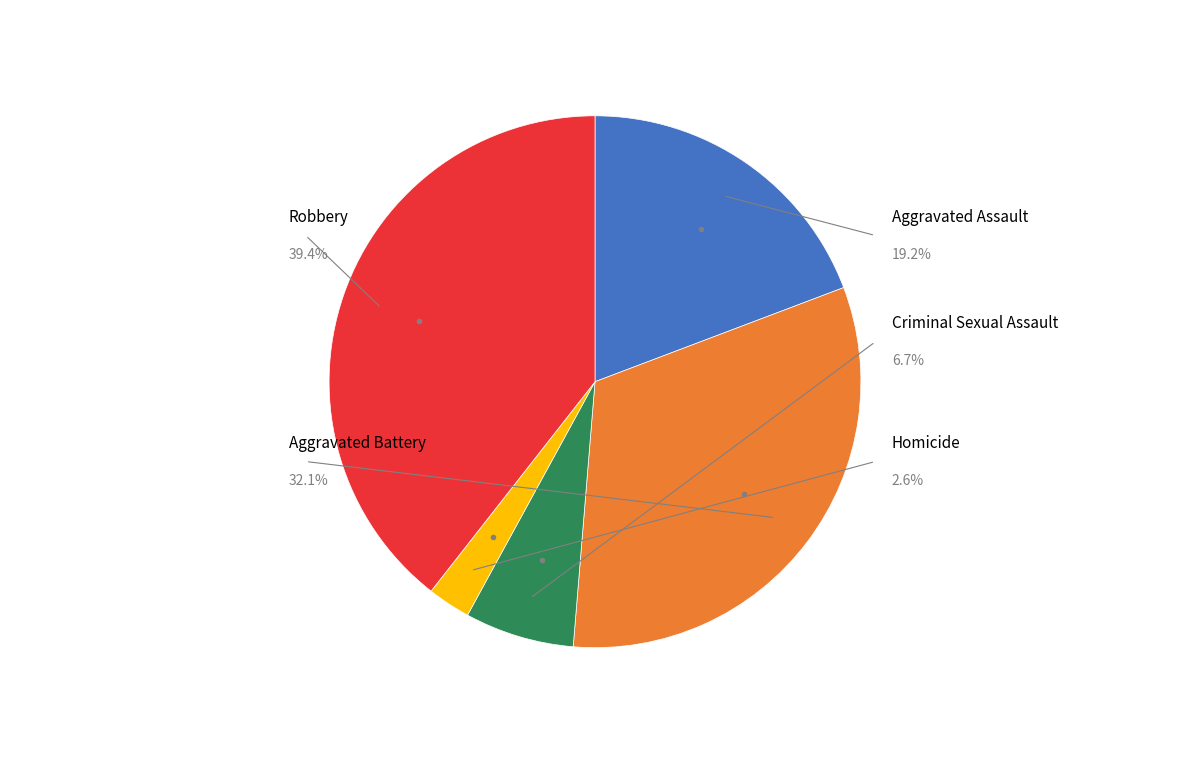

Is there a majority slice in this chart?

No